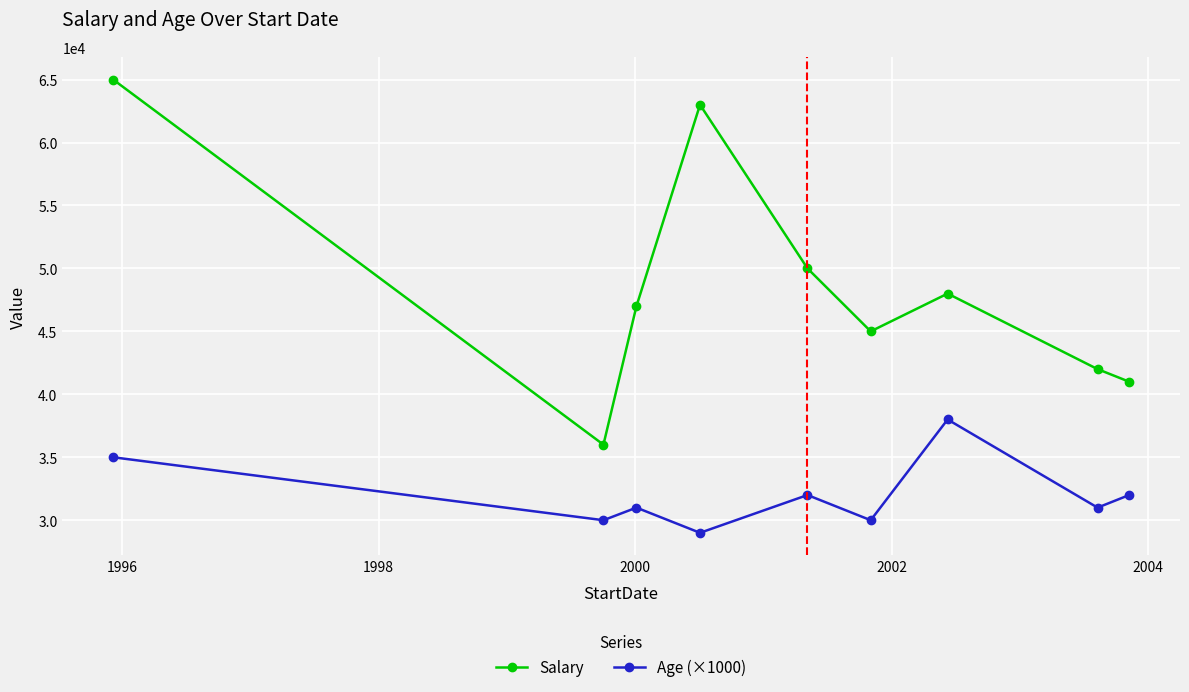

What is the value of the Age (×1000) point at the 2nd from the left?

30000